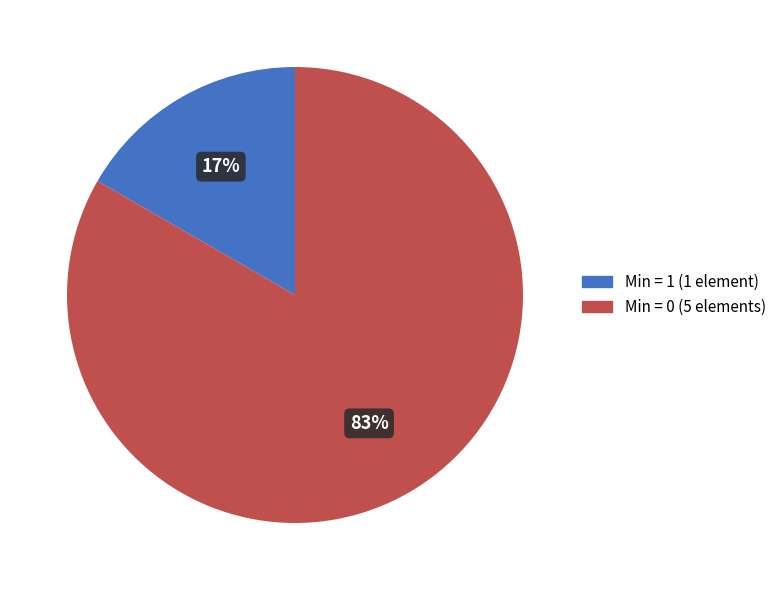

True or false: Min = 1 (1 element) accounts for 17% of the total.

True